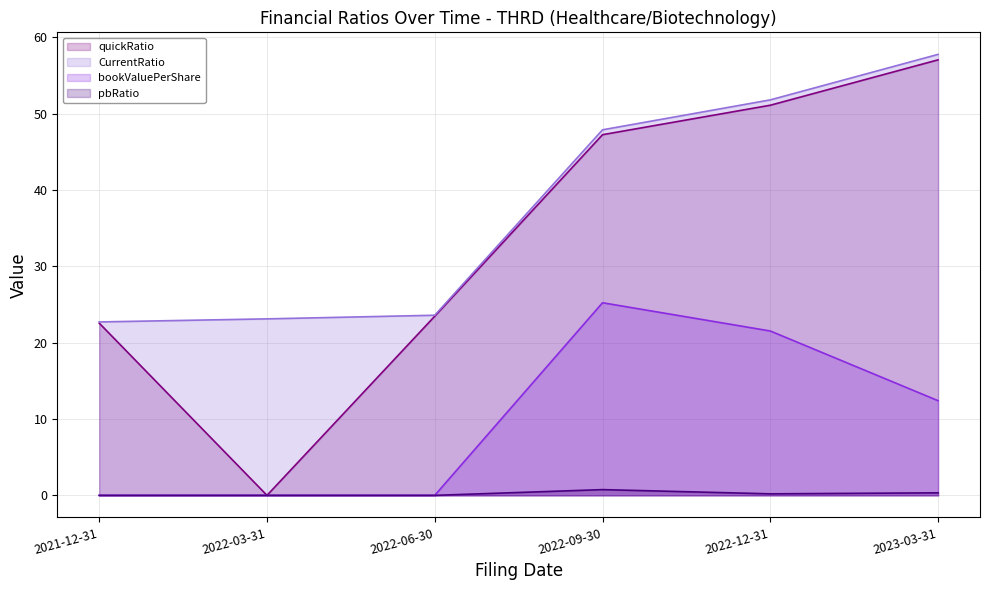

How many interior local peaks does the bookValuePerShare (line) series have?

1